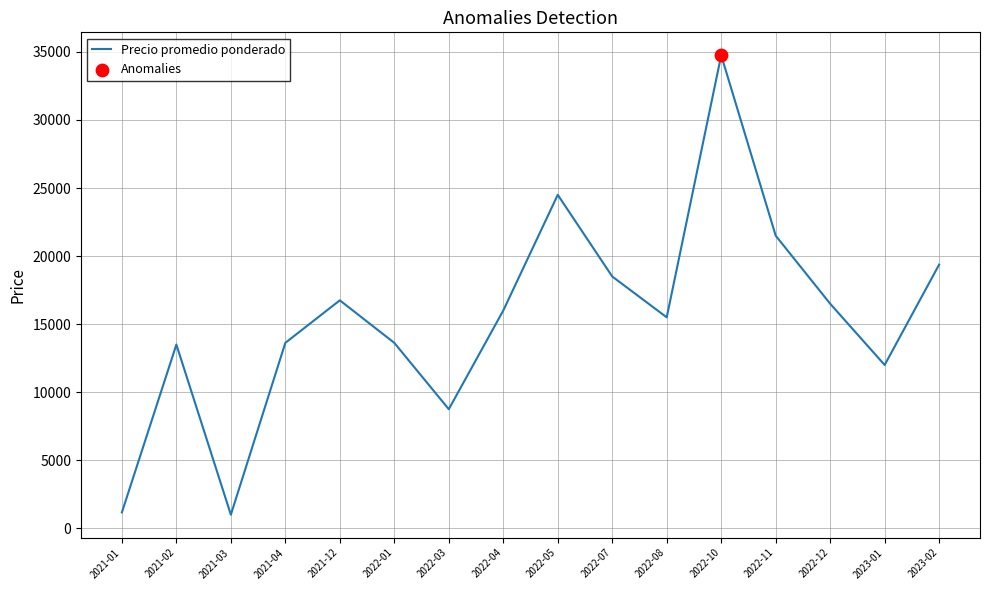

What is the change in value from 2022-08 to 2022-11?

+6000.0